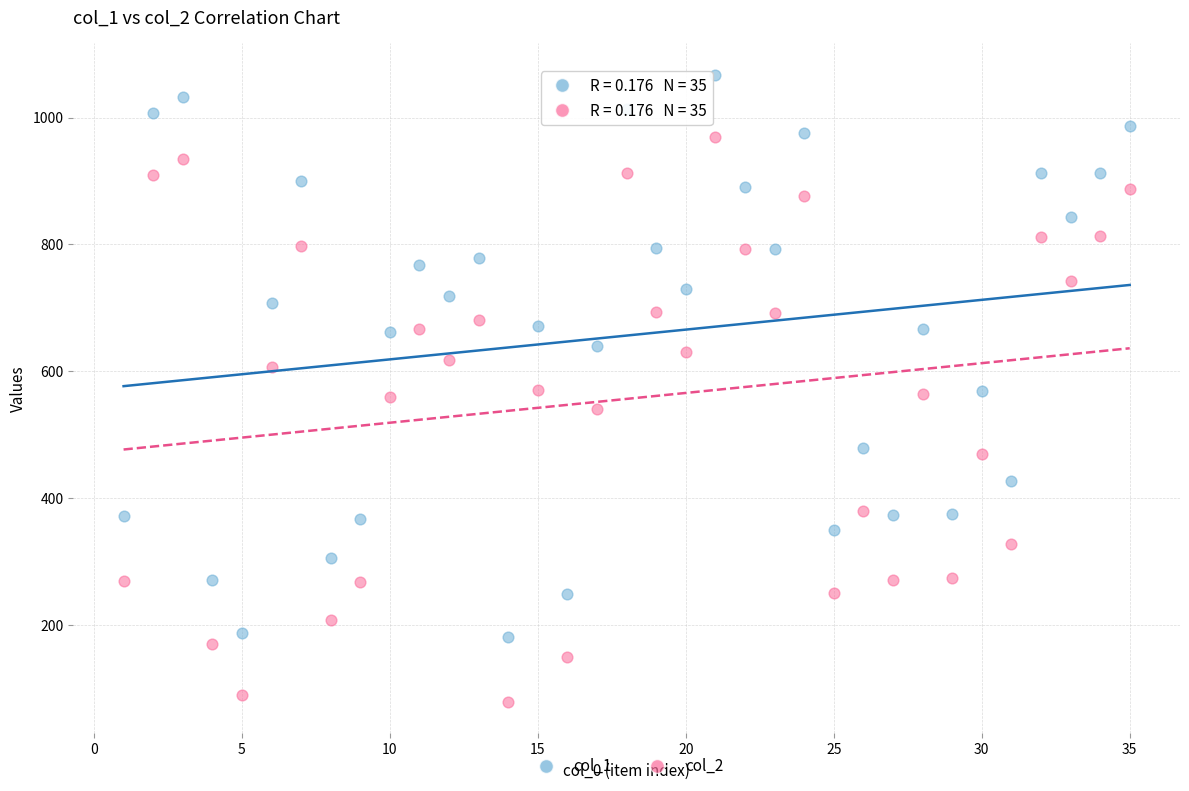

What are all the series names shown in the legend?

col_1, col_2